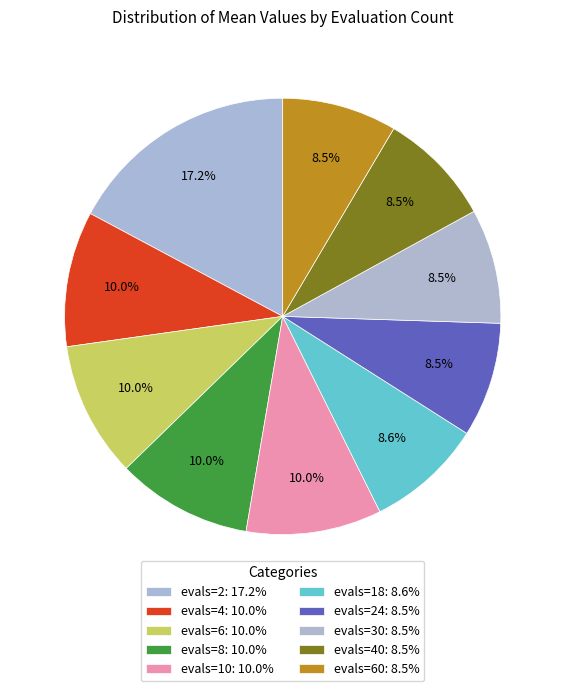

Count the number of slices in the pie.

10